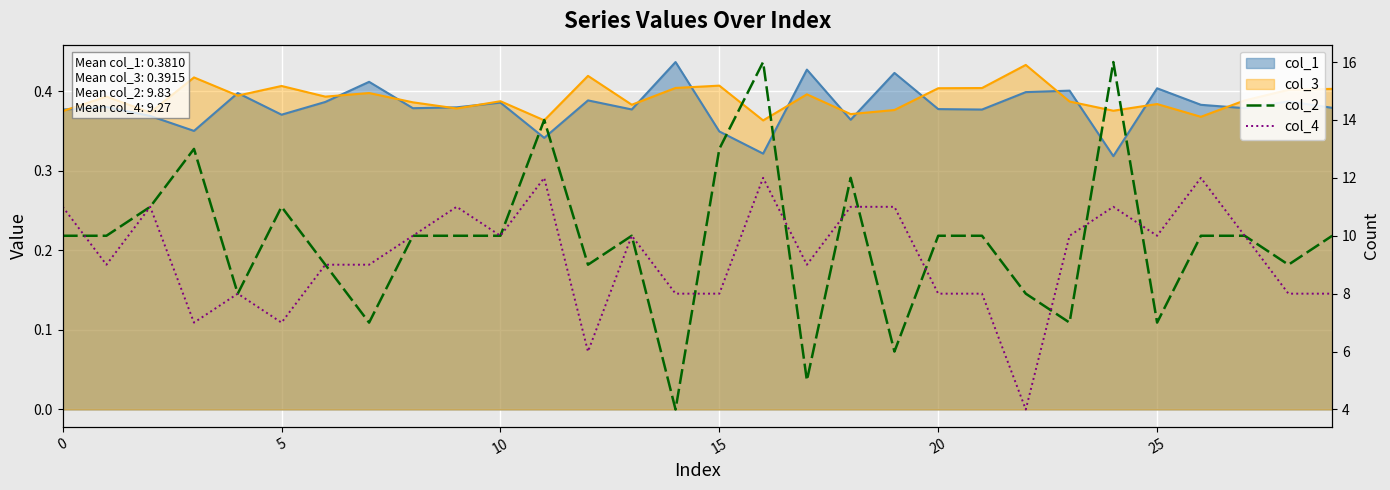

How many lines are shown in the chart?

2